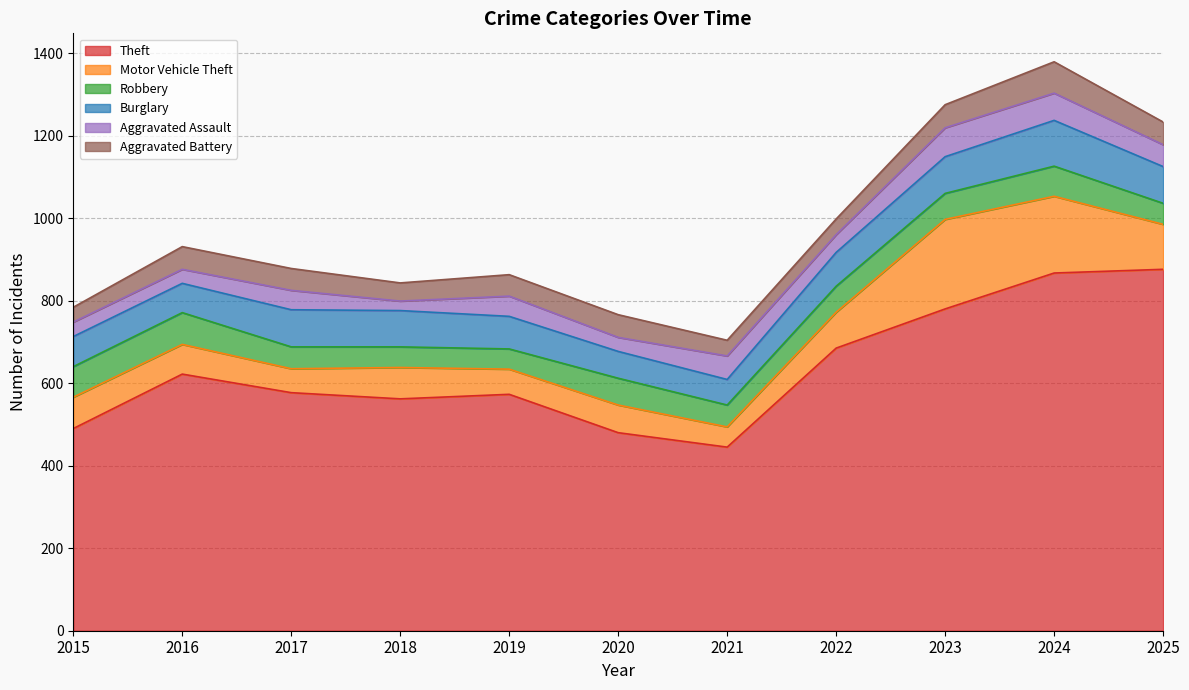

At which category does Burglary reach its first local valley?

2016